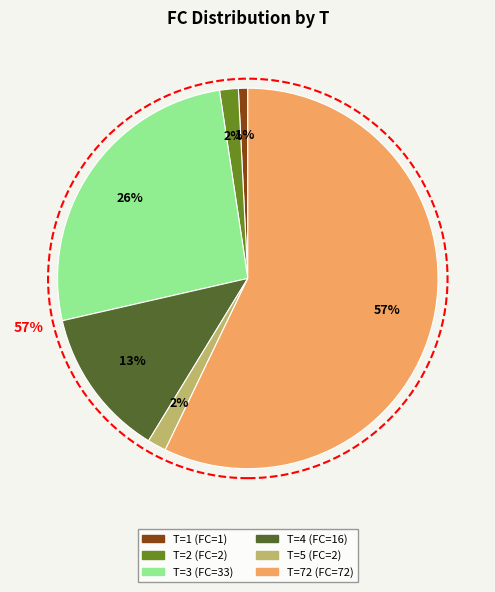

To the nearest percent, what portion does 3 represent?

26%